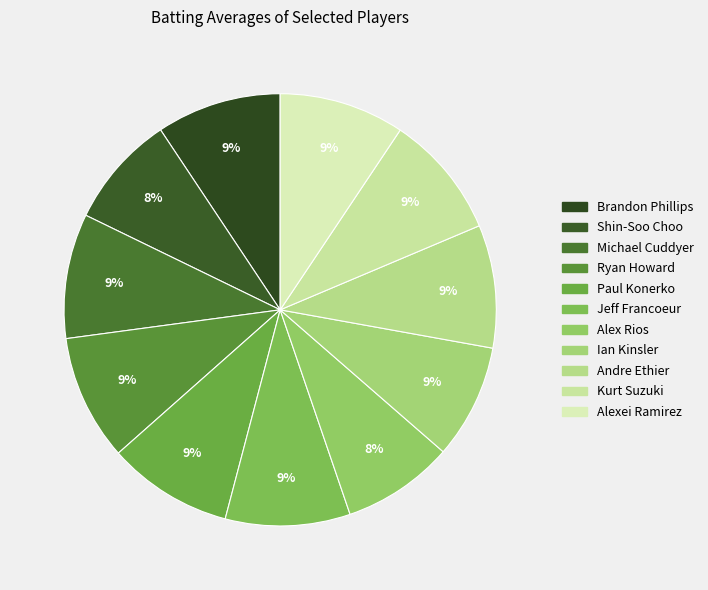

How many slices are in this pie chart?

11